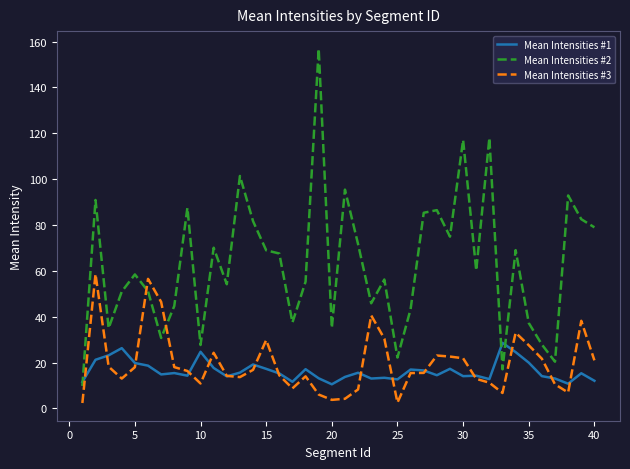

True or false: Mean Intensities #3 and Mean Intensities #2 intersect in this chart.

True